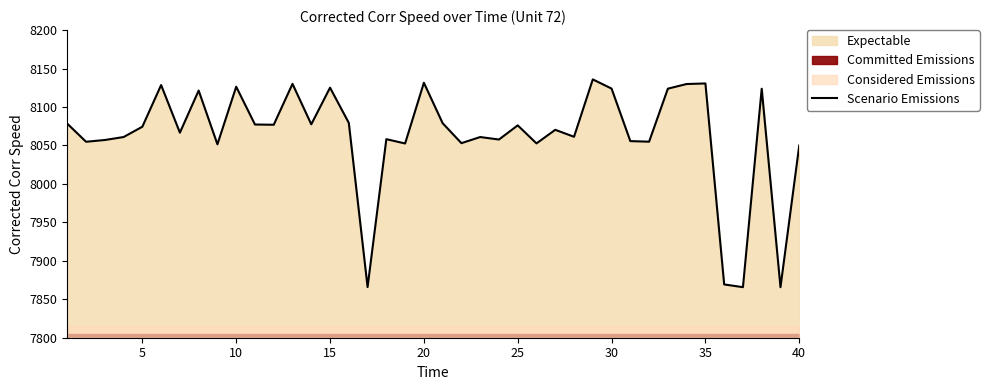

How many data points are less than 8074?

20